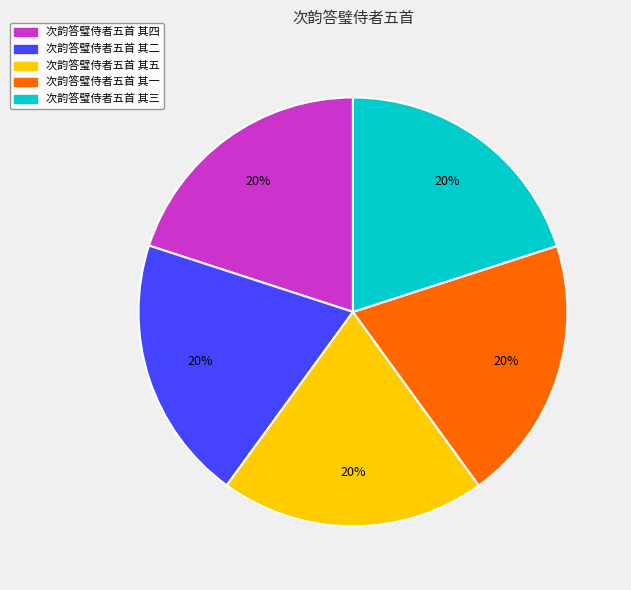

How many segments does this pie chart have?

5